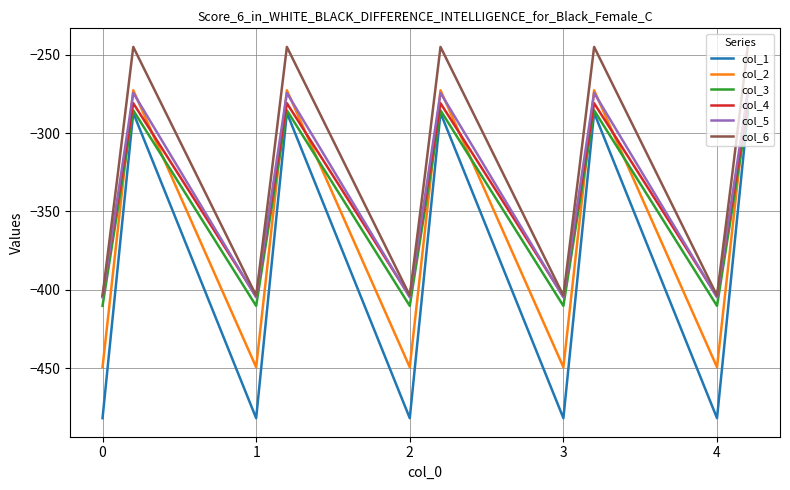

What is the difference between the second highest and minimum values in the col_3 series?

124.8